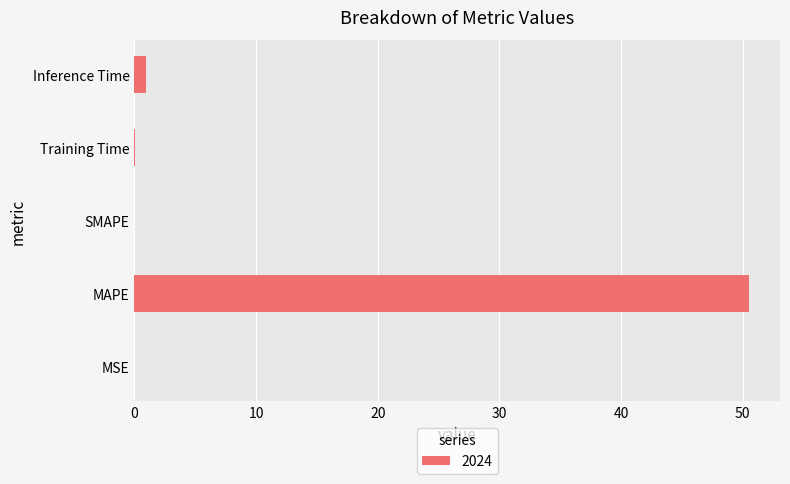

Count the number of data series in this chart.

1